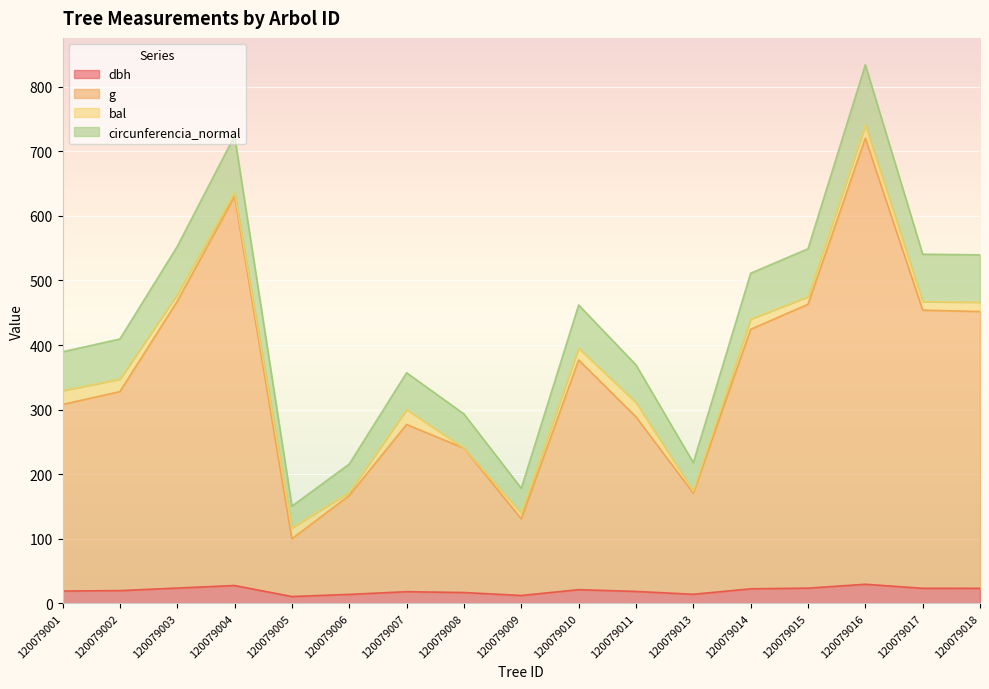

How many lines are shown in the chart?

4